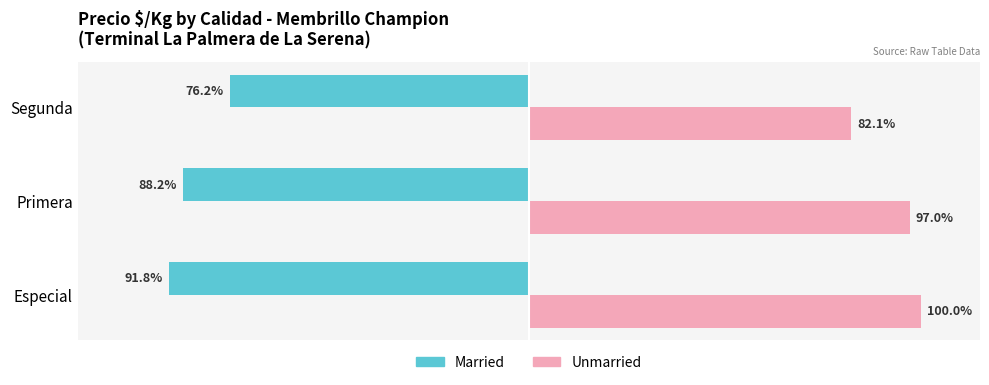

At which label is Married closest to -84?

Primera